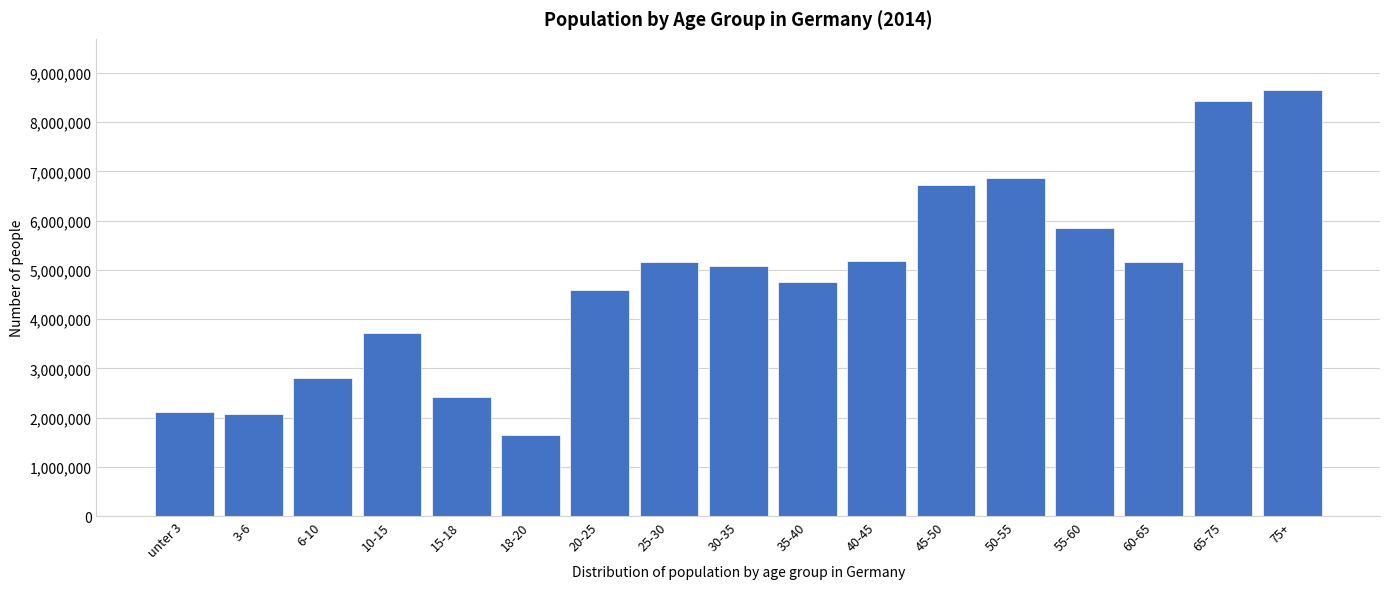

What is the maximum value shown in the chart?

8653603